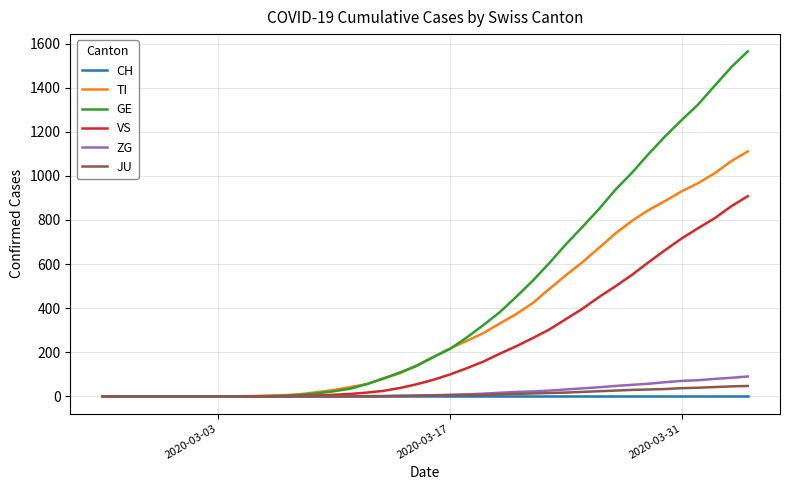

What are all the series names shown in the legend?

CH, TI, GE, VS, ZG, JU